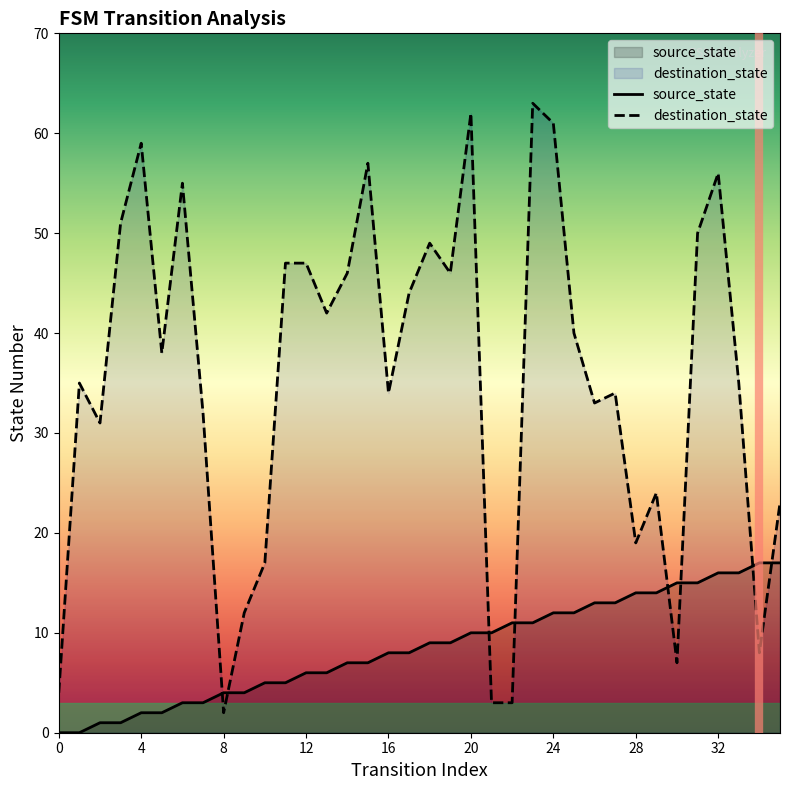

True or false: source_state has more than 1 interior local peaks.

False